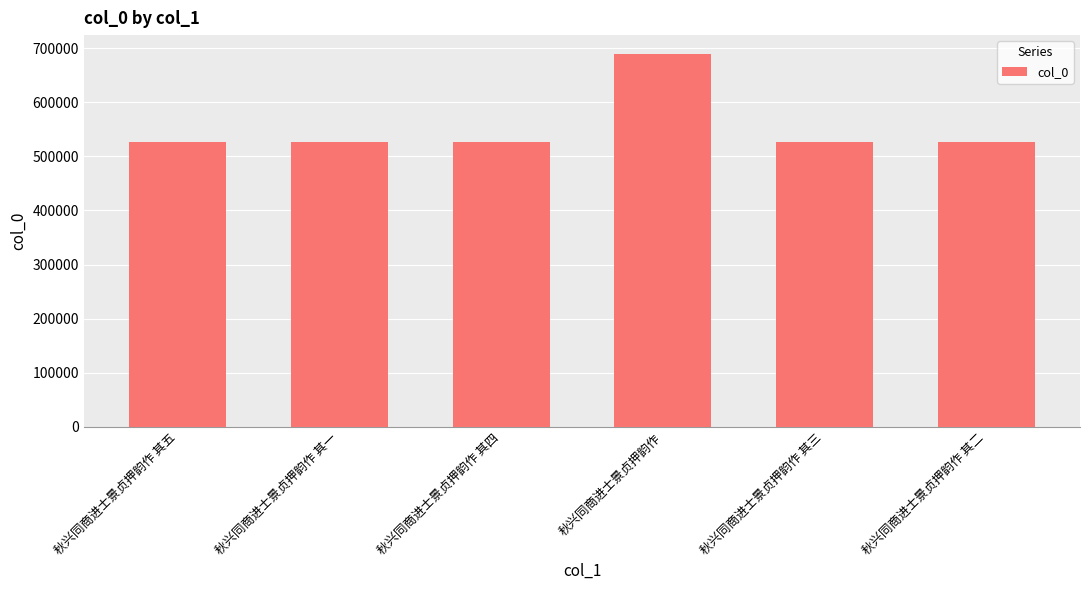

Which category has the highest value across all series?

秋兴同商进士景贞押韵作